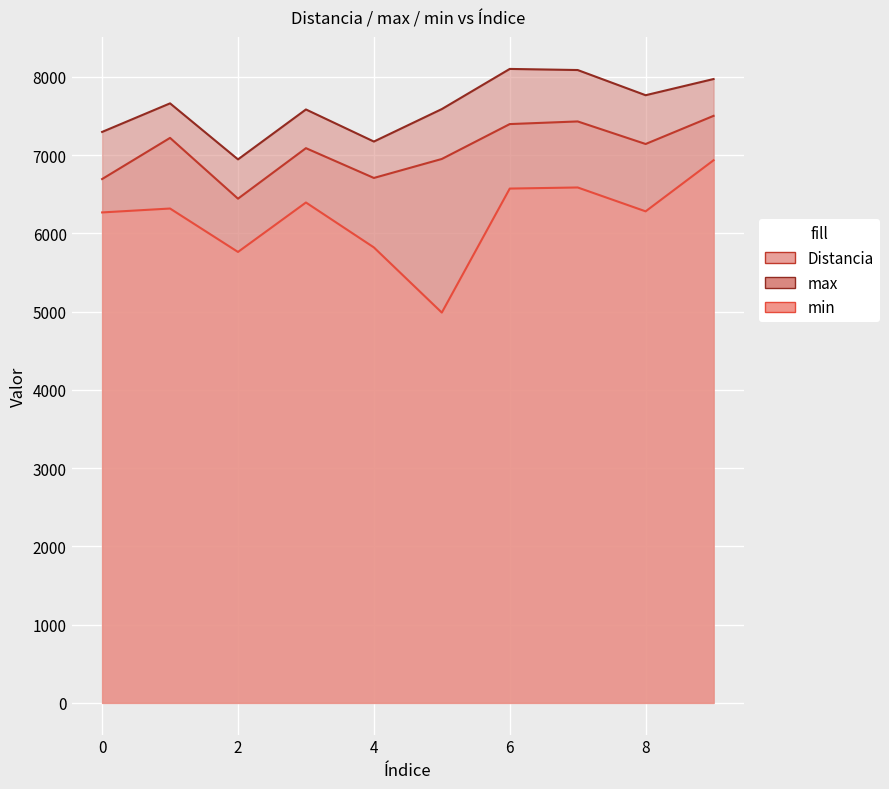

How many values in the max series exceed 7662?

4